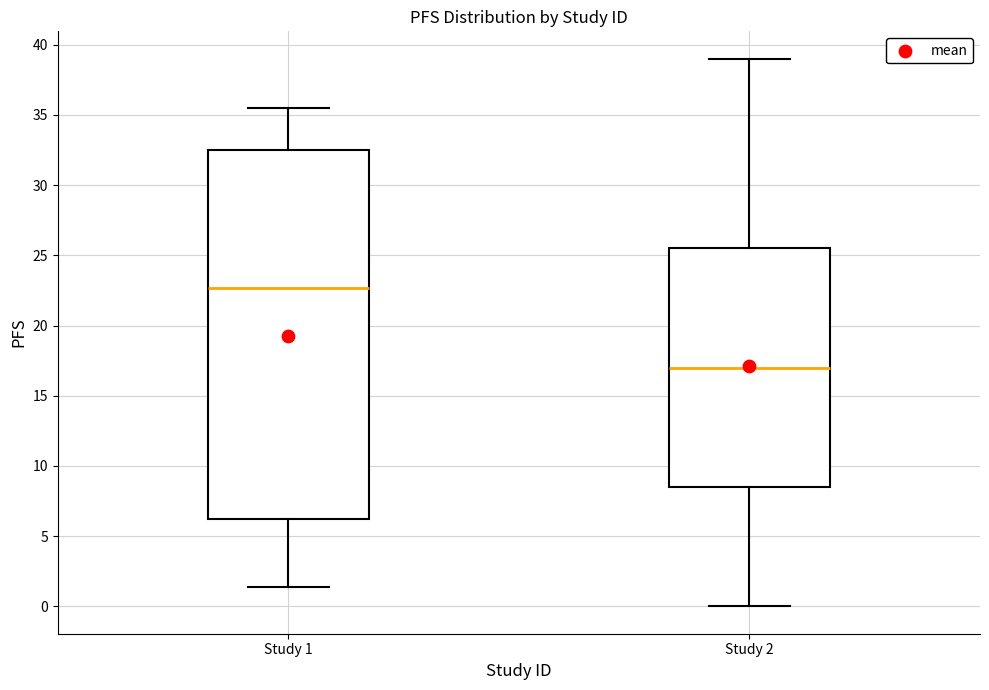

Reading left to right, transcribe this box plot: for each box, give where its median line is, the range the box spans, and where its two whiskers end, as read against the y-axis. The values are not printed on the chart, so give them approximately, as read against the axis.

Study 1: median 22.5, box 6.0 to 32.5, whiskers 1.5 to 35.5
Study 2: median 17.0, box 8.5 to 25.5, whiskers 0.0 to 39.0